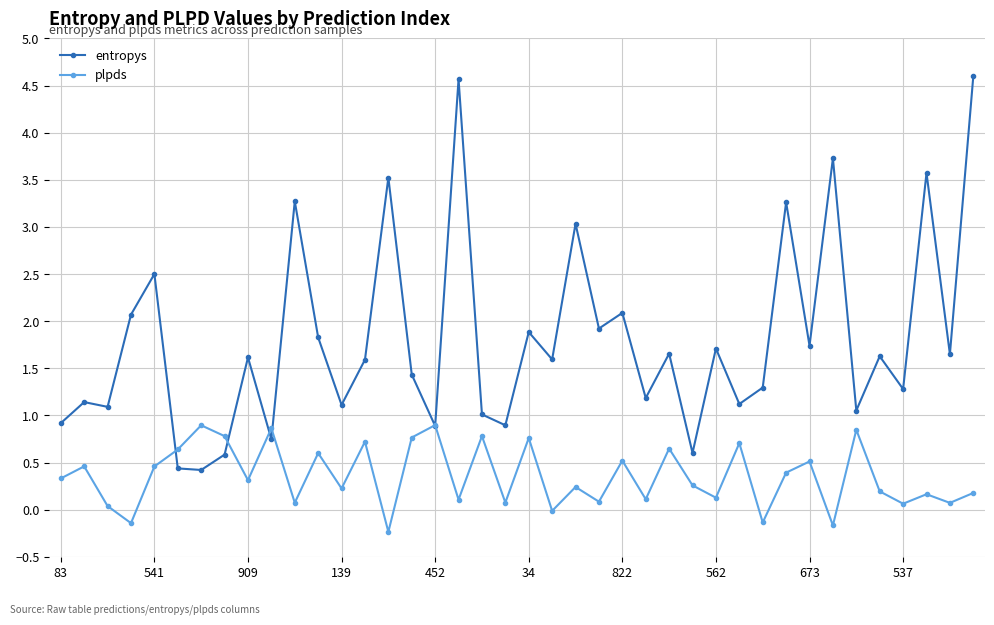

What is the sum of all entropys values?

72.2